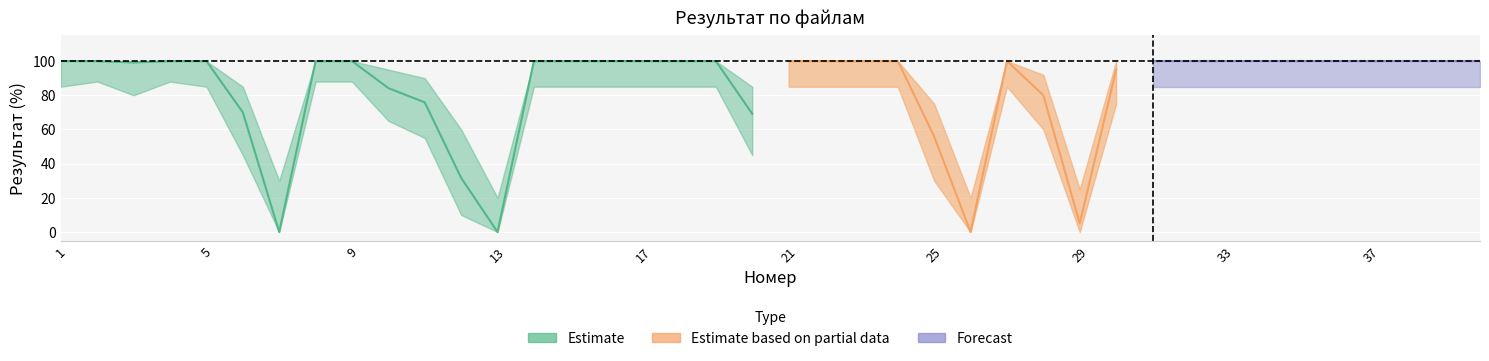

The value of lower at 11 is 55.0. True or false?

True